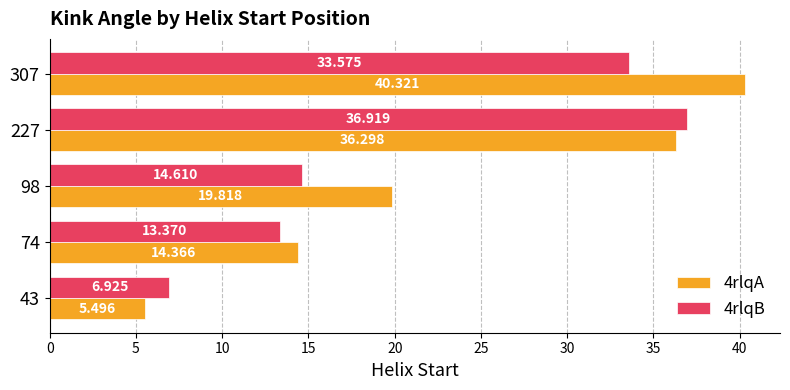

Is the value of 4rlqA at 43 greater than the value of 4rlqB at 98?

No